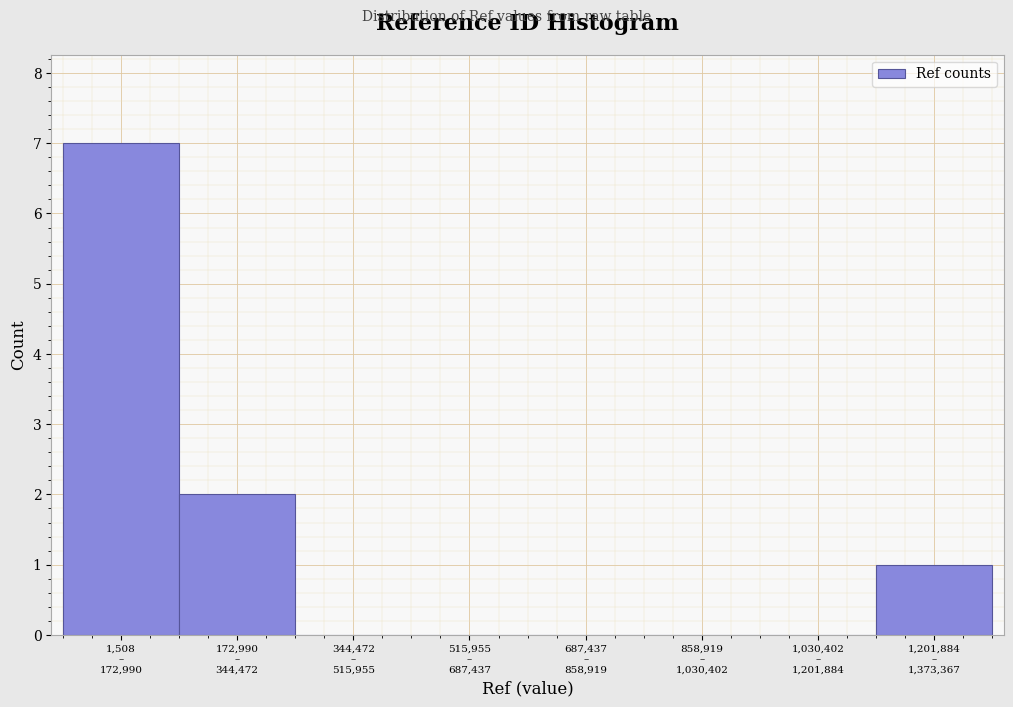

What is the maximum value shown in the chart?

7